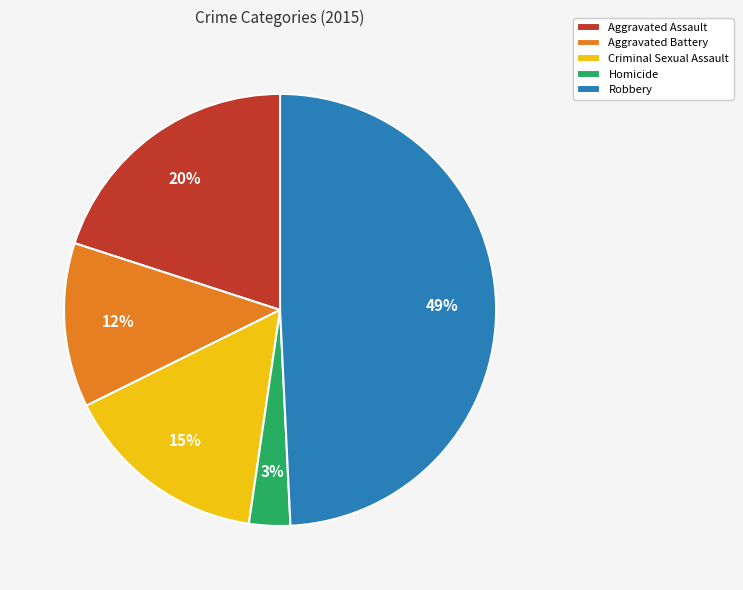

To the nearest percent, what is the difference between the Aggravated Battery and Aggravated Assault slice percentages?

8%